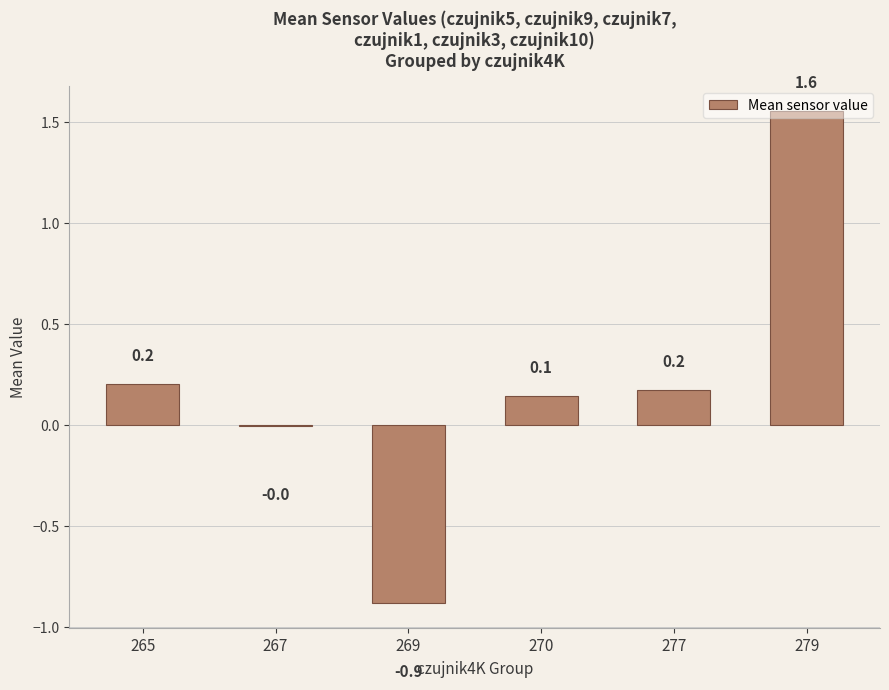

Which has a higher value, 269 or 279?

279